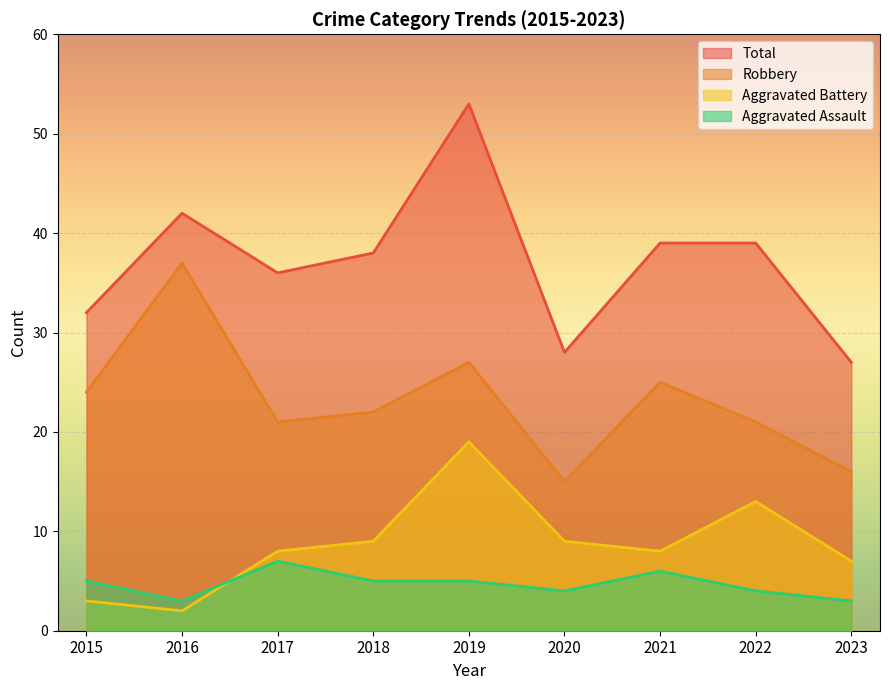

At which label does Aggravated Battery first exceed 8?

2018